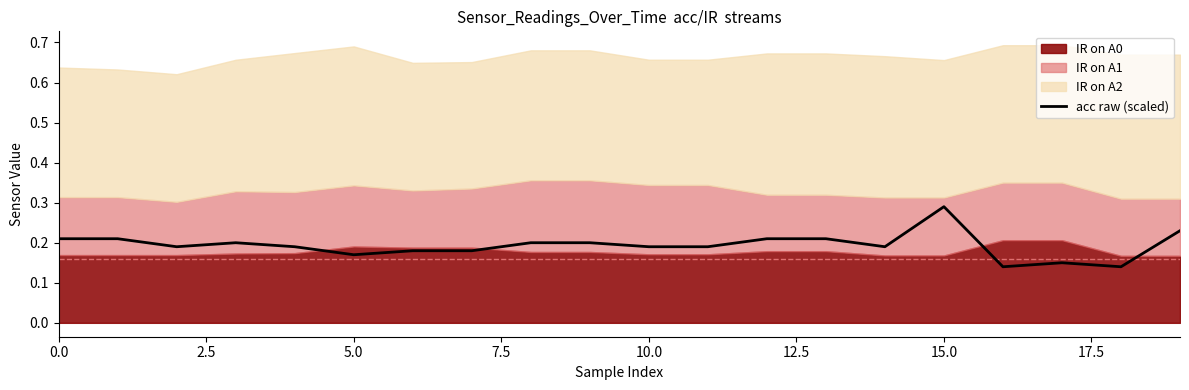

What is the smallest value displayed?

0.1